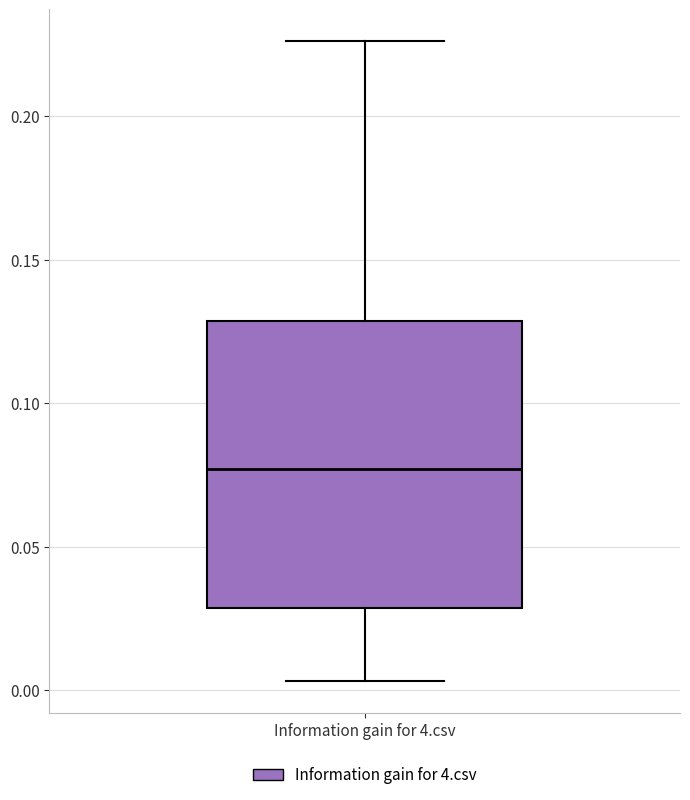

Where does the upper whisker of the box for Information gain for 4.csv end on the y-axis? The values are not printed on the chart, so give them approximately, as read against the axis.

0.225